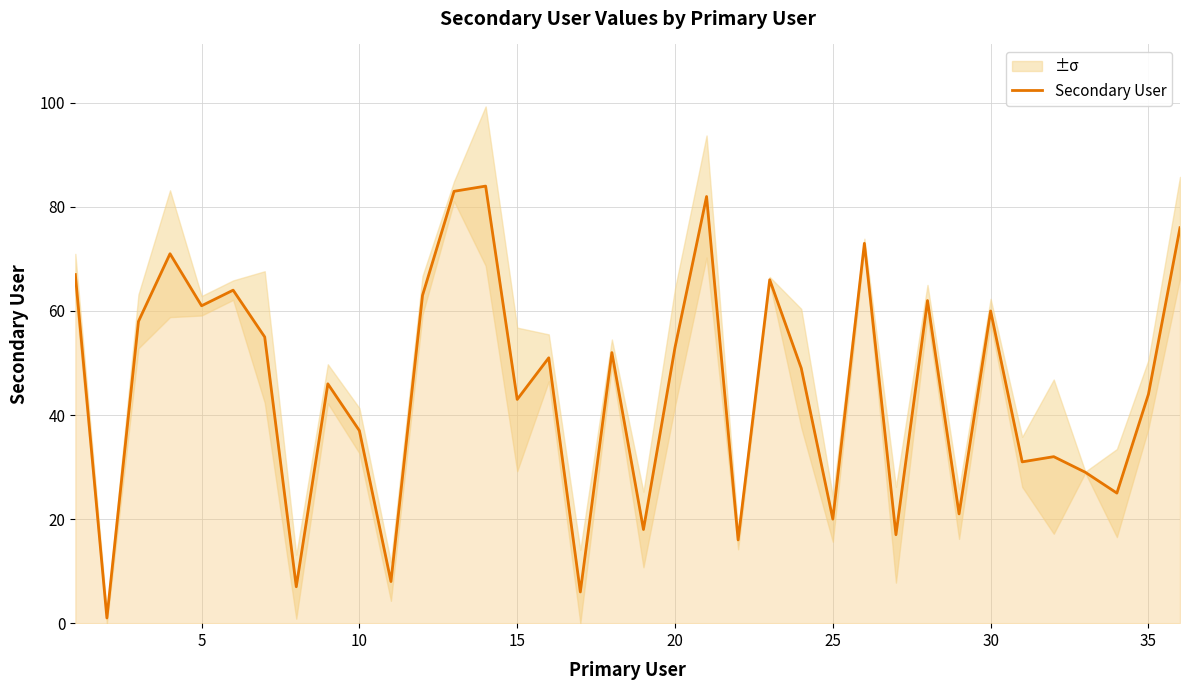

Is it true that Secondary User equals 35 at 25?

False